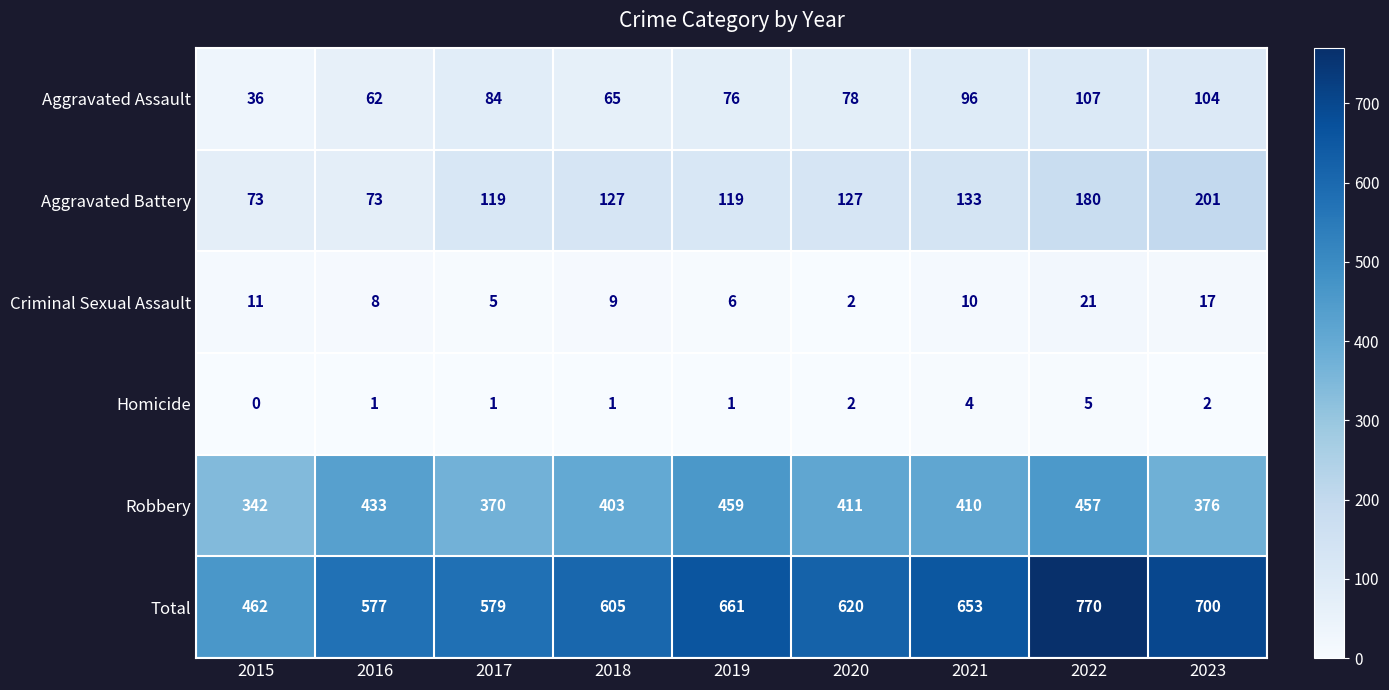

Count the number of data series in this chart.

6